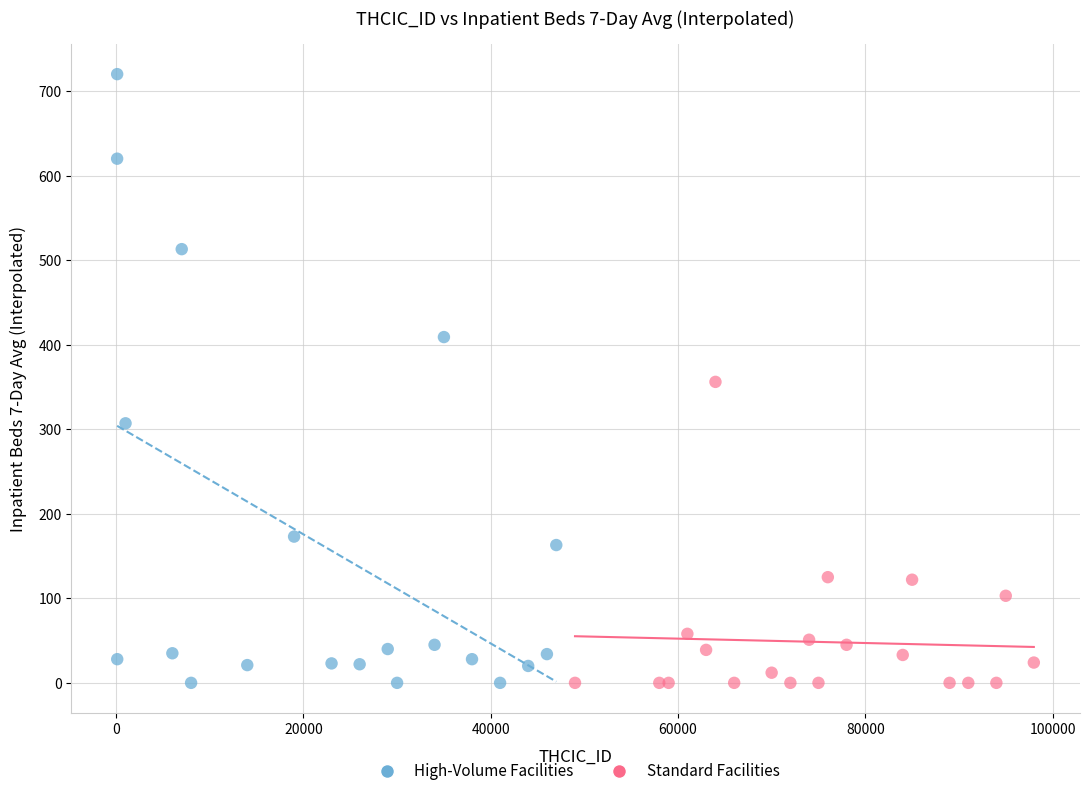

Which series has the largest Y range (max minus min)?

High-Volume Facilities